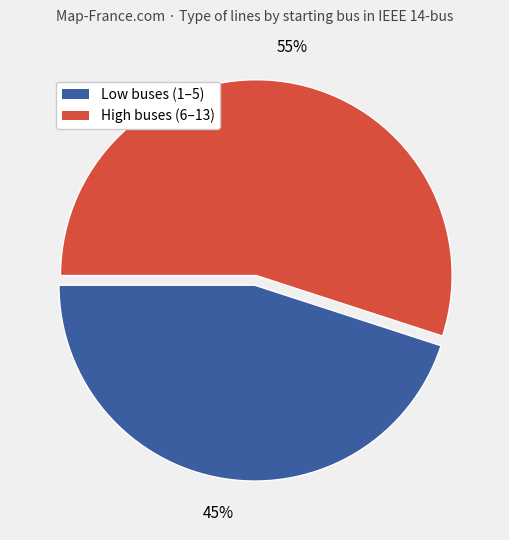

Is there any slice that represents more than half of the pie?

Yes